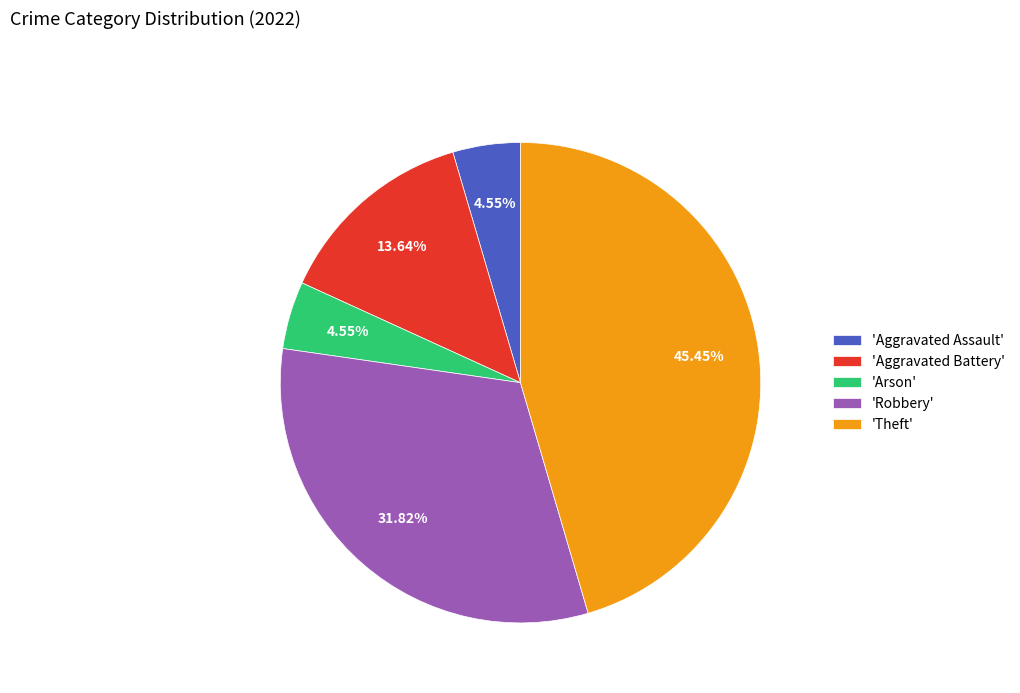

Combined, do 'Arson' and 'Aggravated Assault' account for over 50%?

No